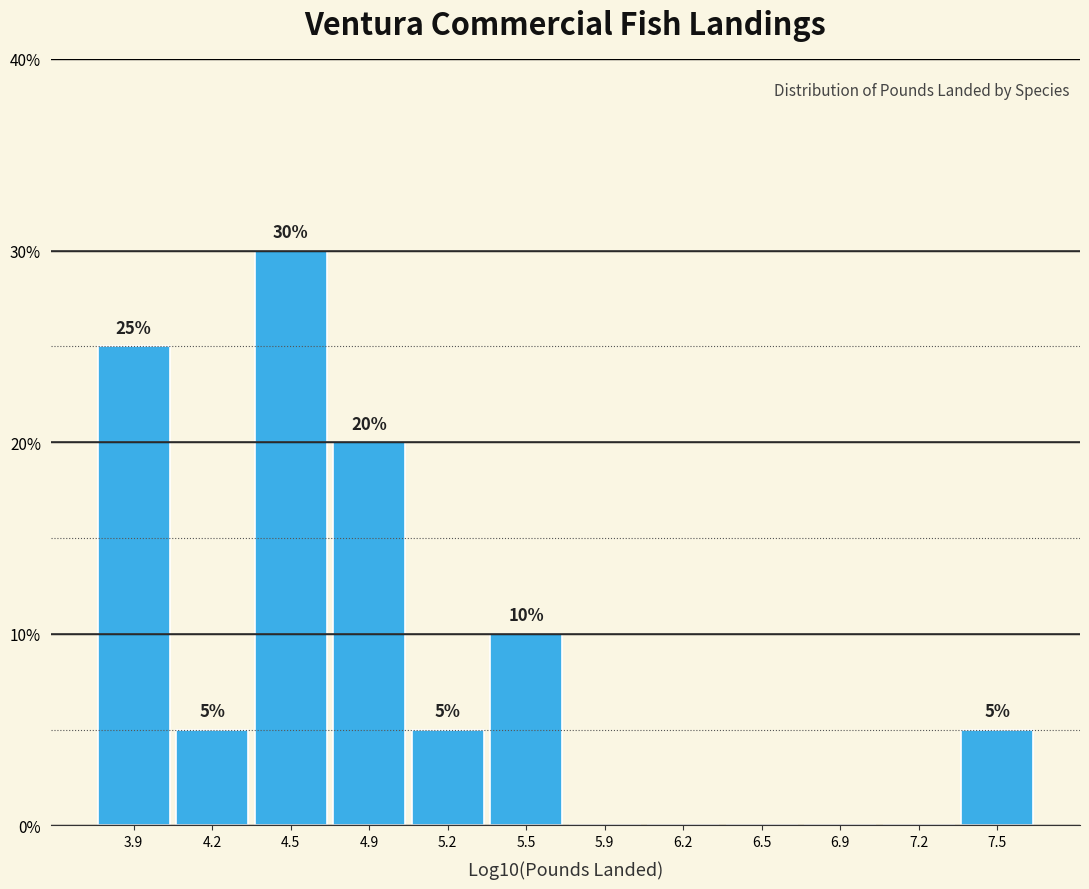

Reading left to right, what are all the values shown in this chart?

3.9=25	4.2=5	4.5=30	4.9=20	5.2=5	5.5=10	5.9=0	6.2=0	6.5=0	6.9=0	7.2=0	7.5=5